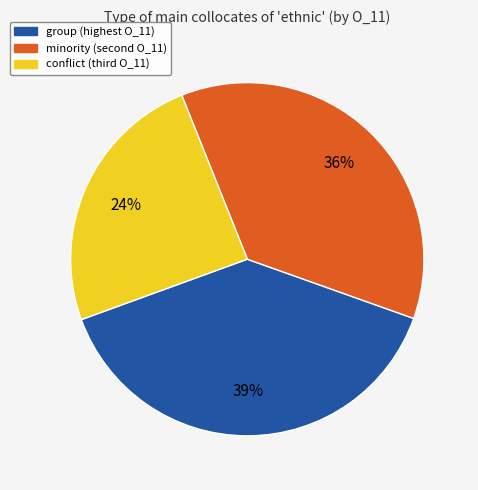

Is there a majority slice in this chart?

No